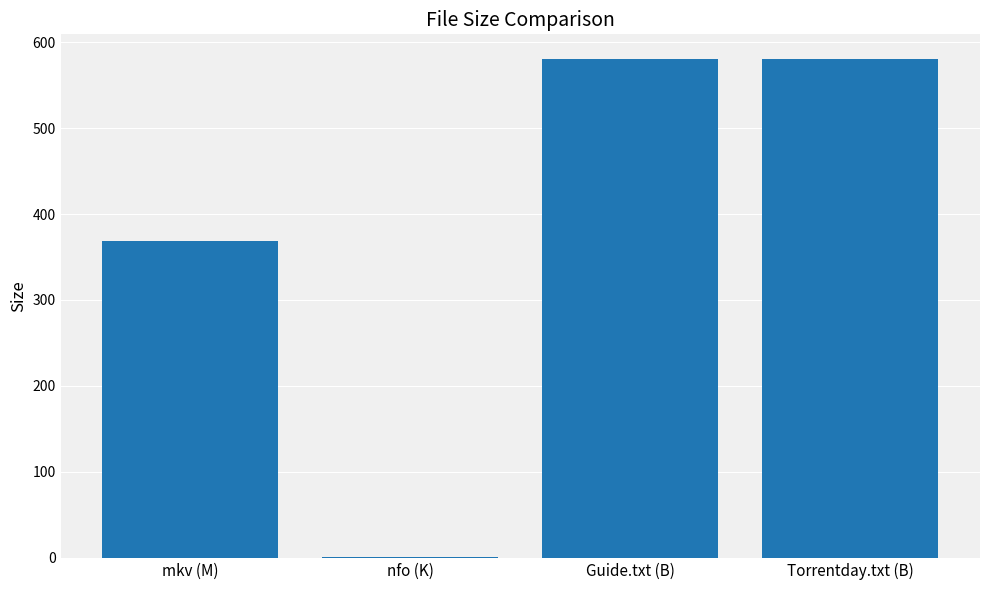

Reading left to right, what are all the values shown in this chart?

368.9	1.1	580.0	580.0